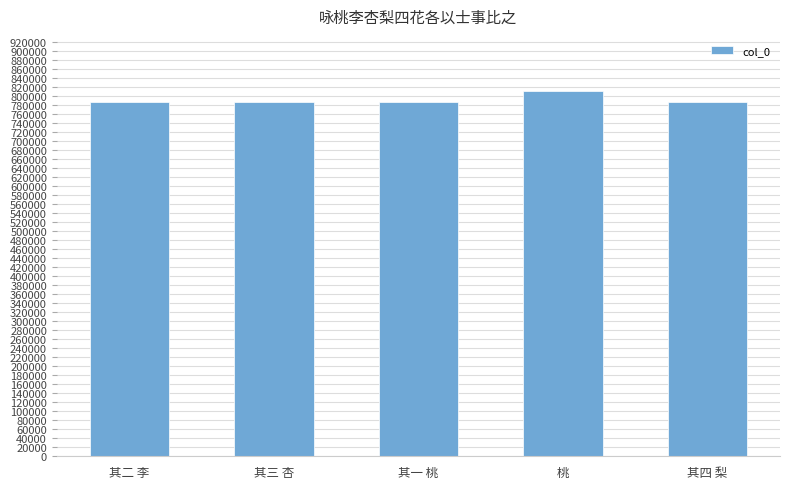

What is the label of the 5th bar from the right?

其二 李